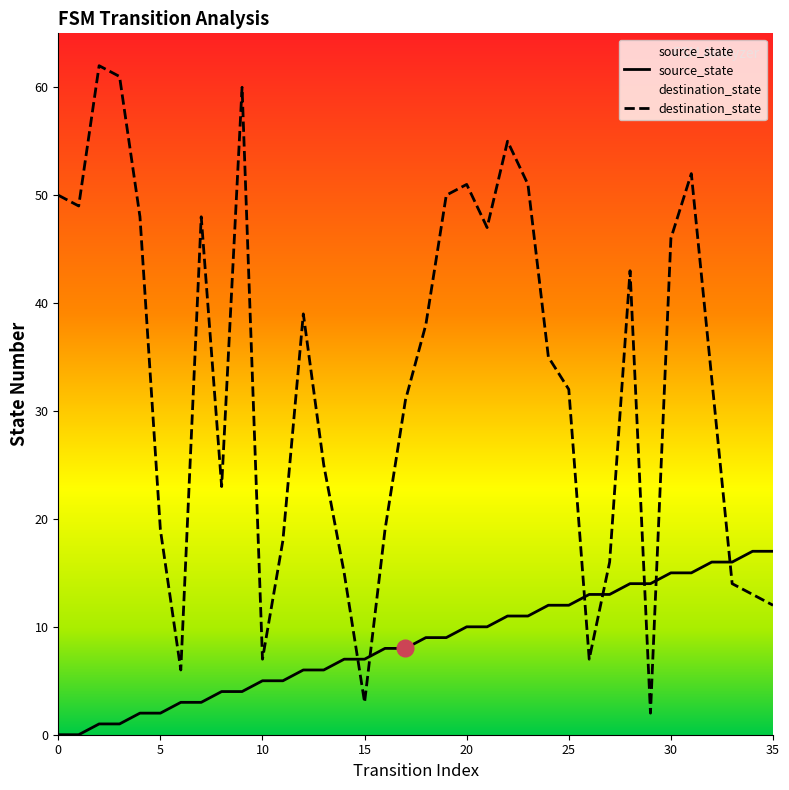

Where is destination_state nearest to the value 32?

25